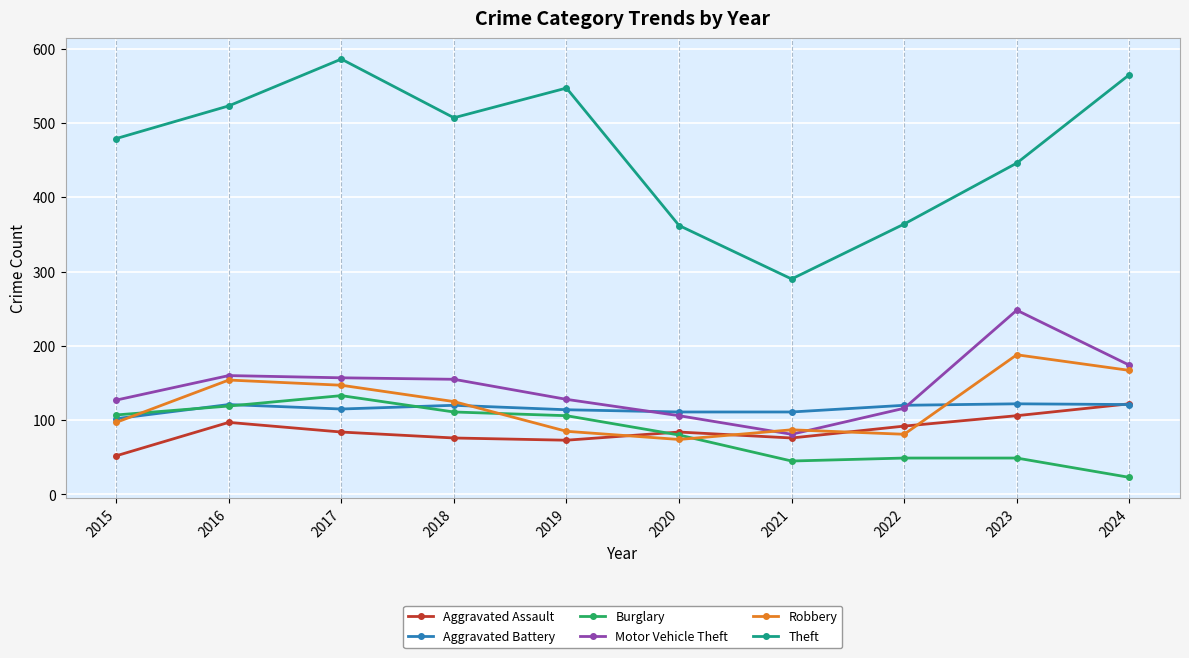

What is the value of the Theft point at the 8th from the left?

364